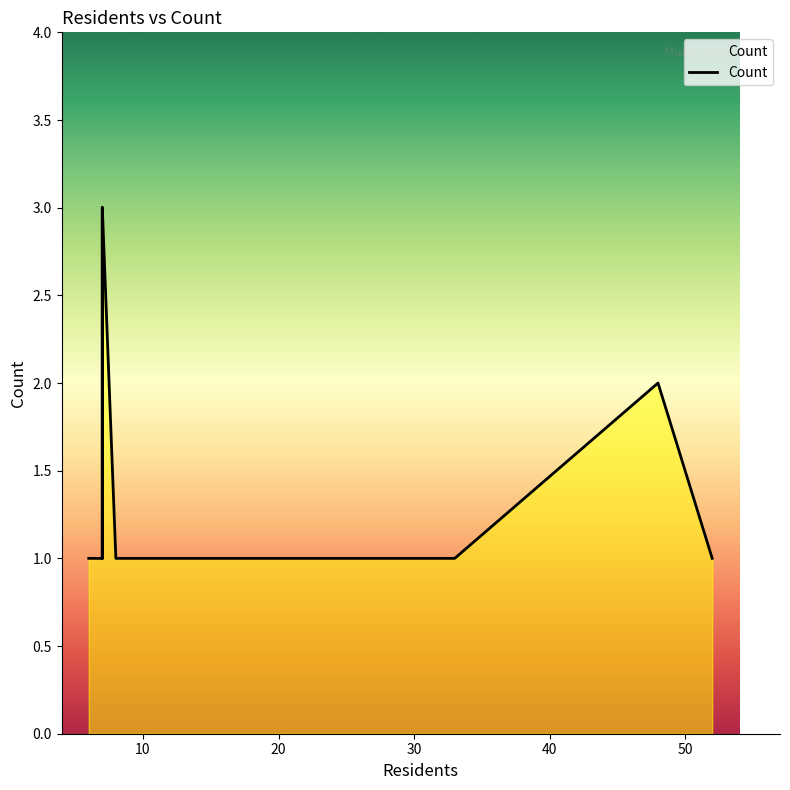

What is the greatest value displayed?

3